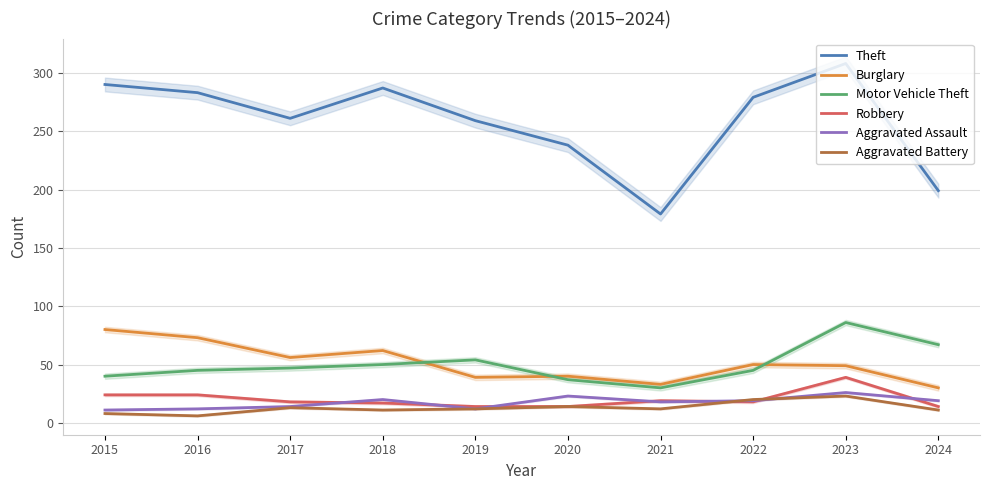

True or false: Theft has more than 2 interior local peaks.

False